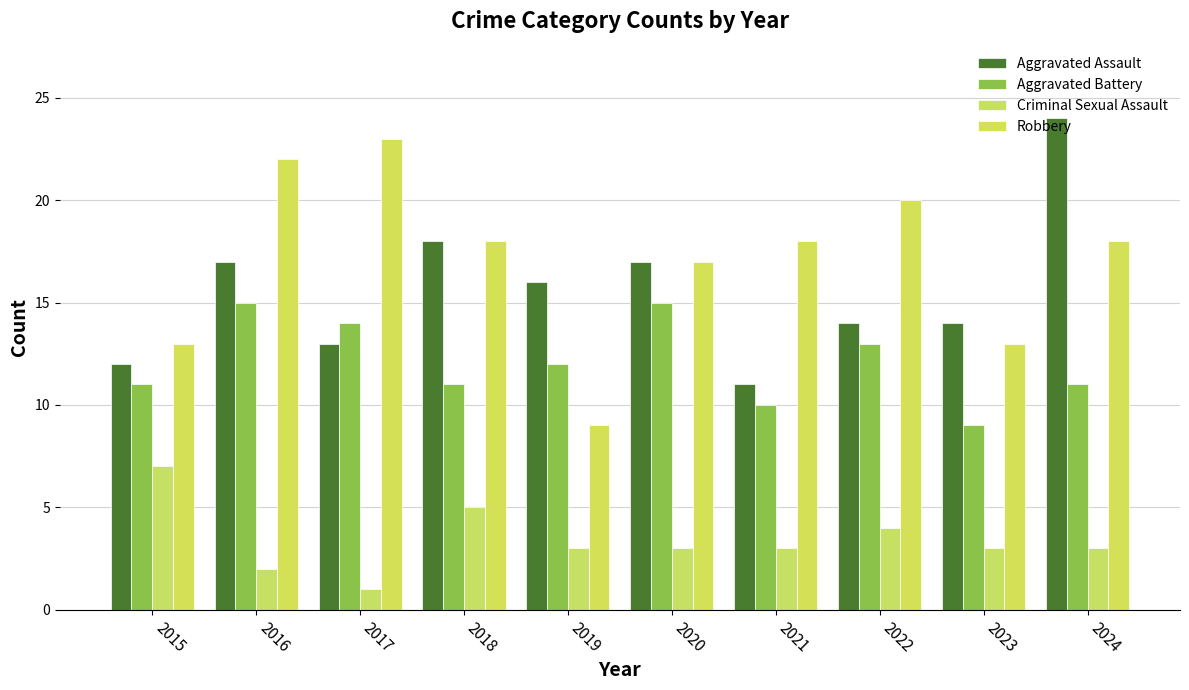

Which series has the largest total across all categories?

Robbery